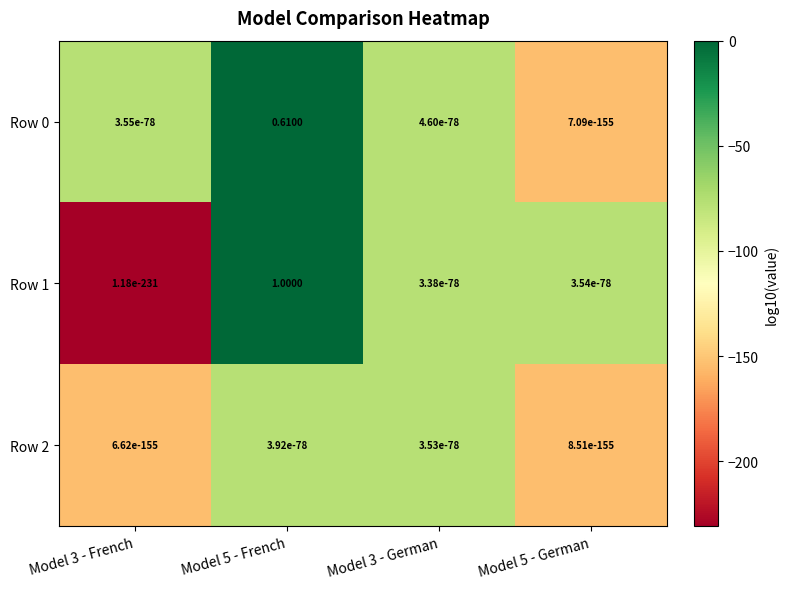

Is the value of Row 1 at Model 5 - French greater than the value of Row 2 at Model 3 - French?

Yes